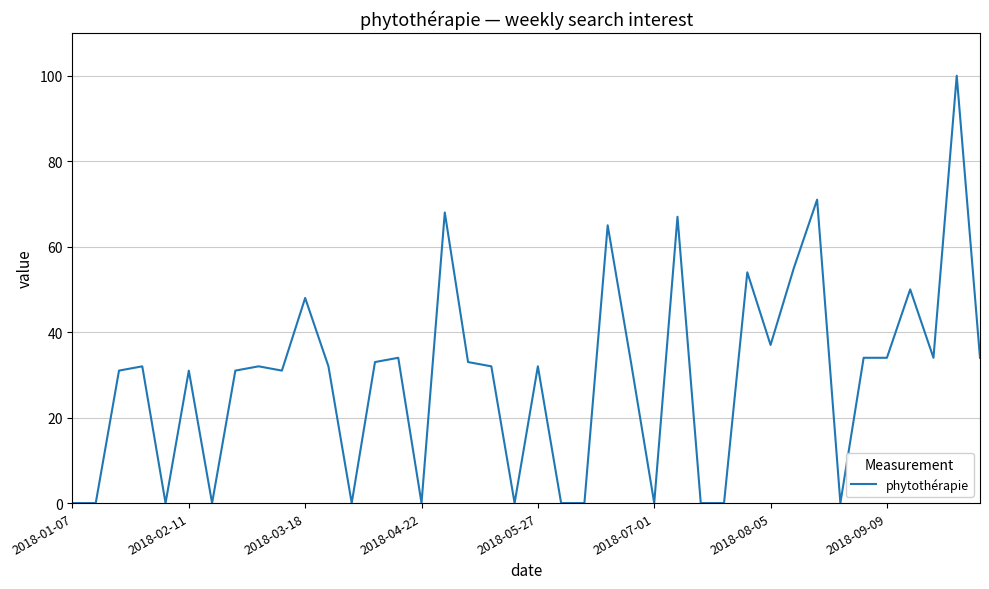

What is the difference between the maximum and minimum values?

100